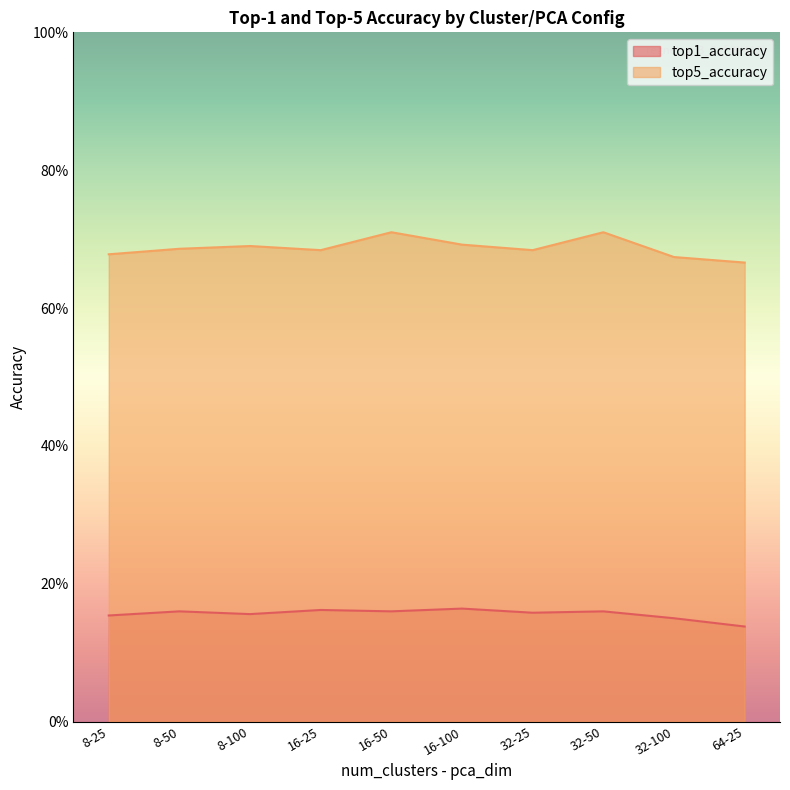

Count the number of data series in this chart.

2